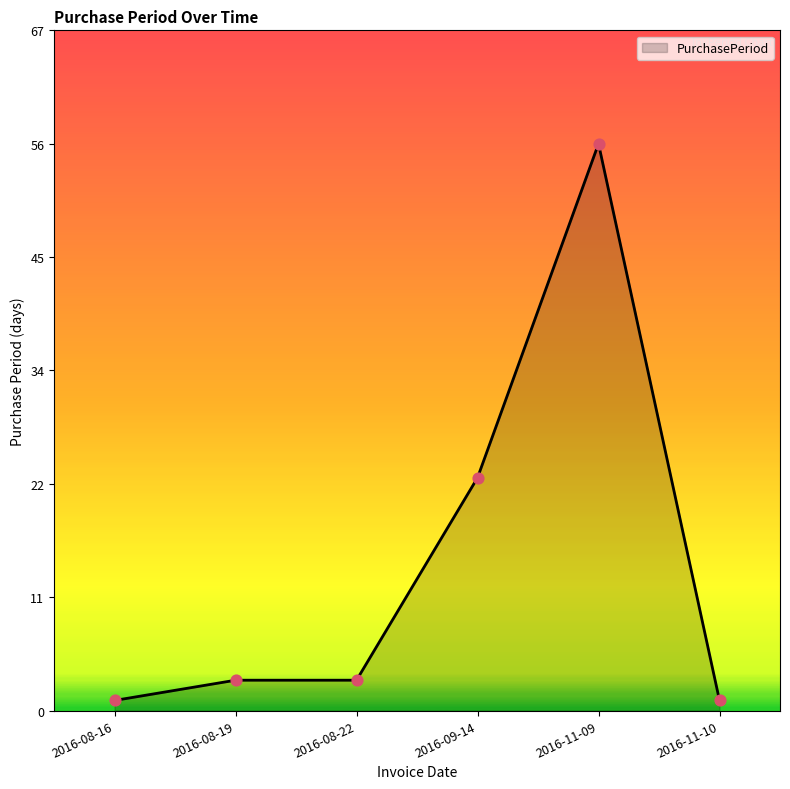

Between 2016-11-09 and 2016-08-19, which is larger?

2016-11-09